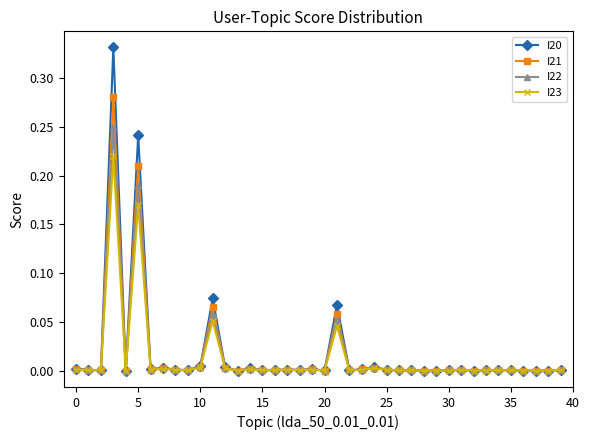

Which series has the largest range (max minus min)?

I20